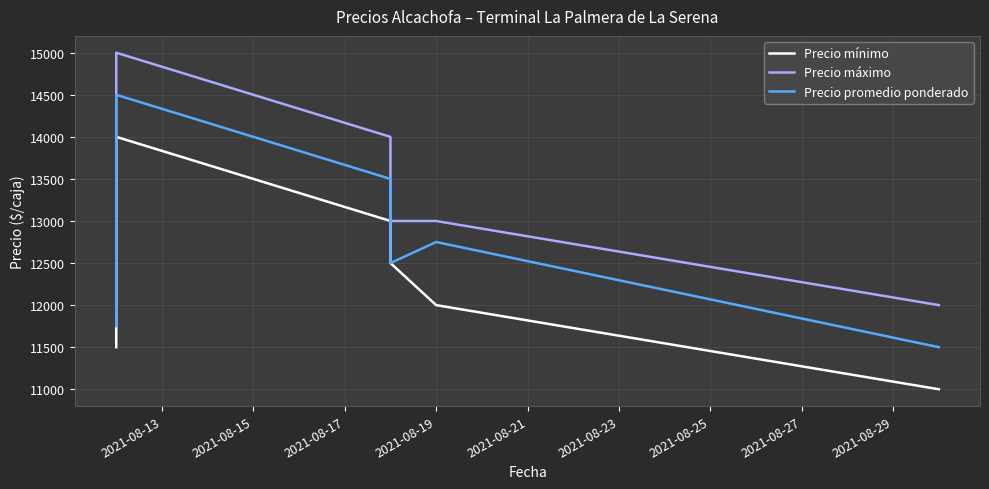

What is the difference between the maximum and minimum values in the Precio máximo series?

3000